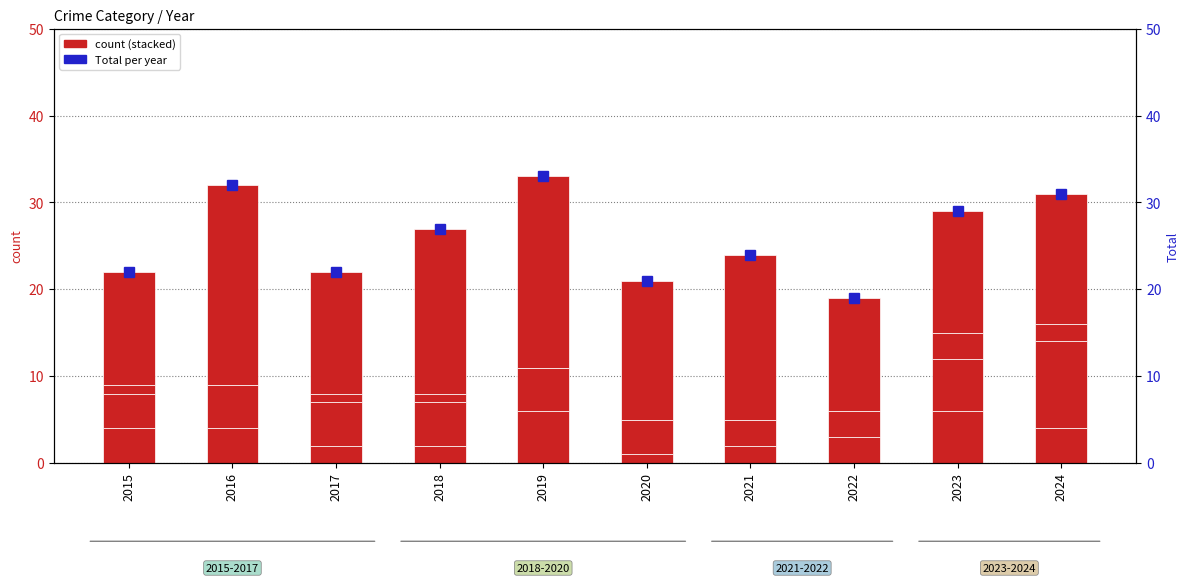

At 2018, list the series in order from smallest to largest.

Criminal Sexual Assault, Aggravated Assault, Aggravated Battery, Robbery, Total